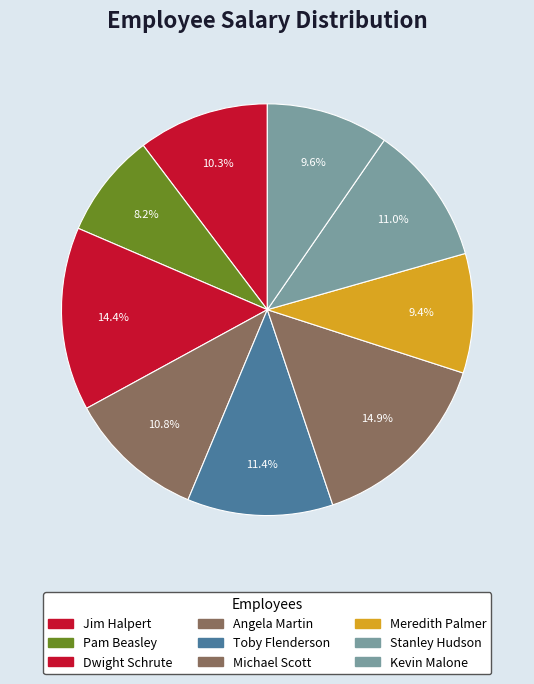

How many slices are in this pie chart?

9